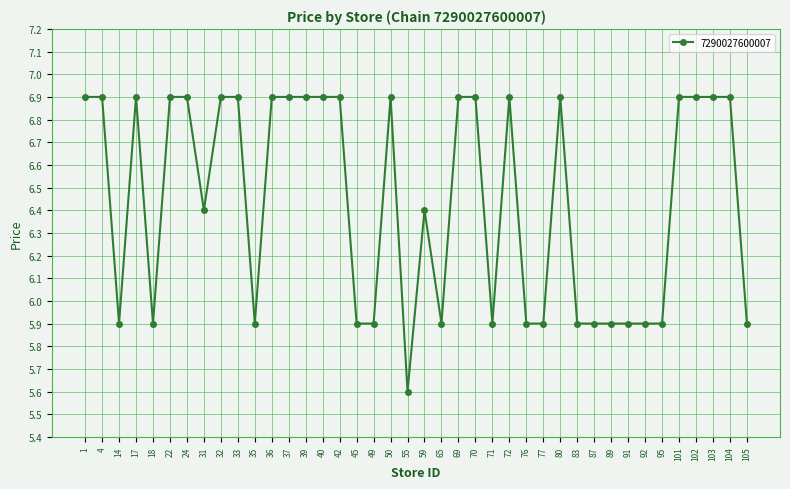

What is the minimum value shown in the chart?

5.6